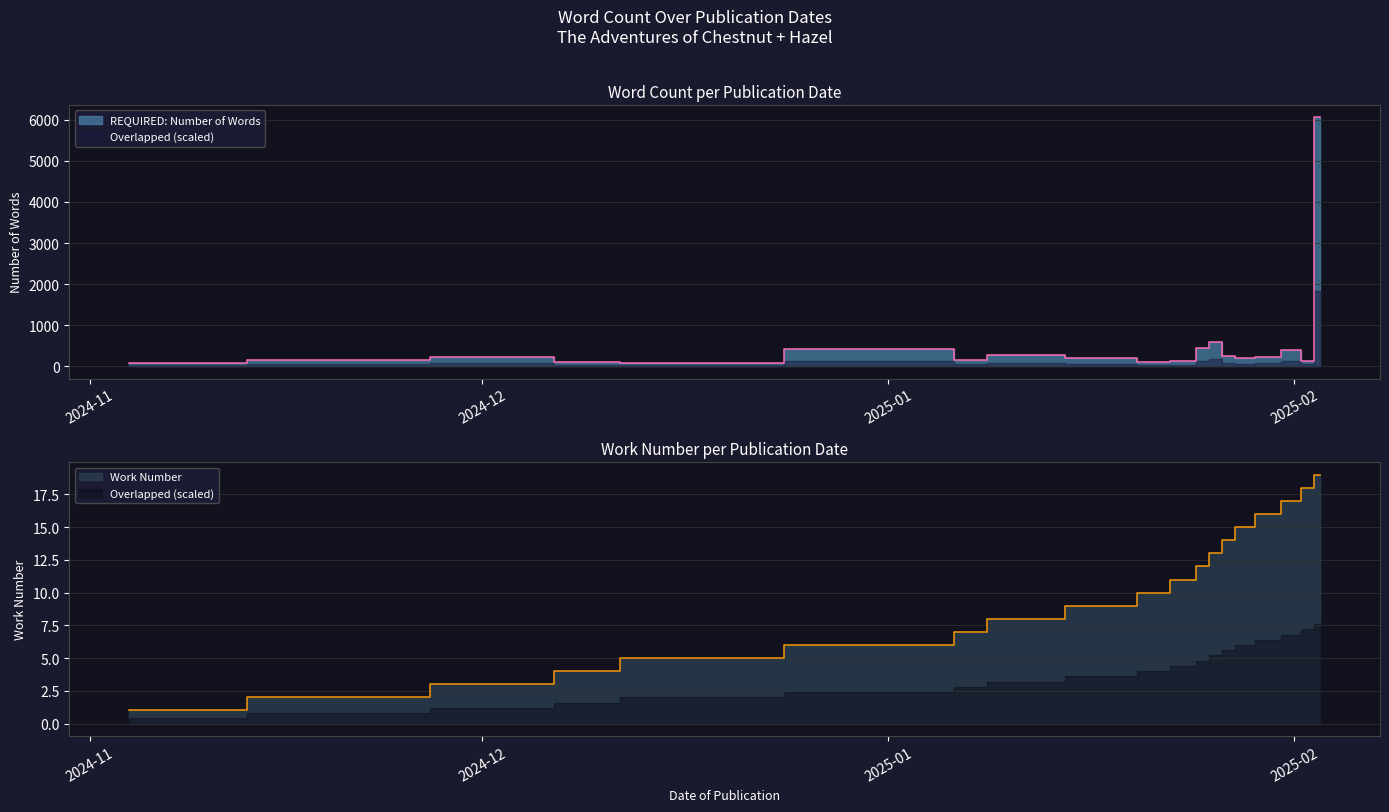

What is the total value across all series at 2024-12-12?

80